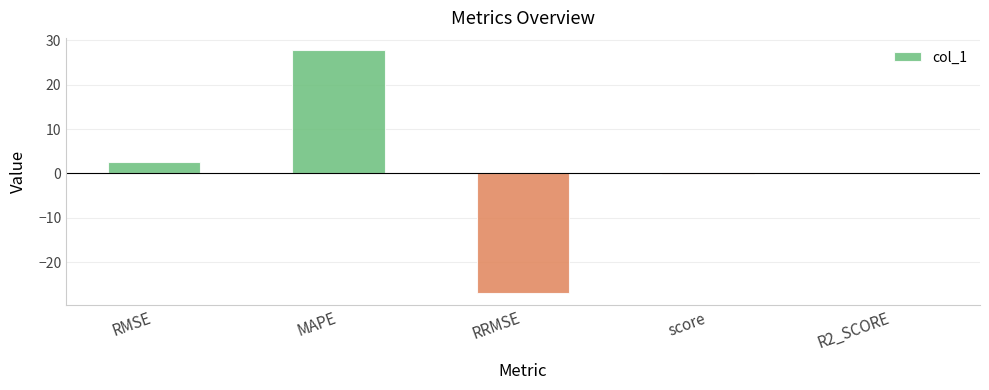

Are the bars horizontal?

No